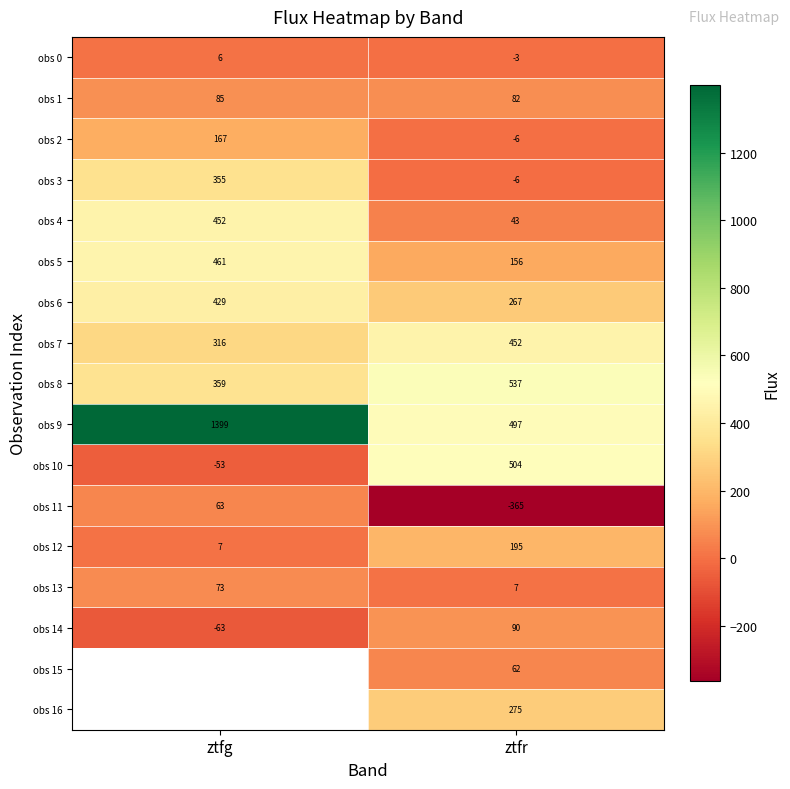

Rank the categories by obs 11 value from lowest to highest.

ztfr, ztfg